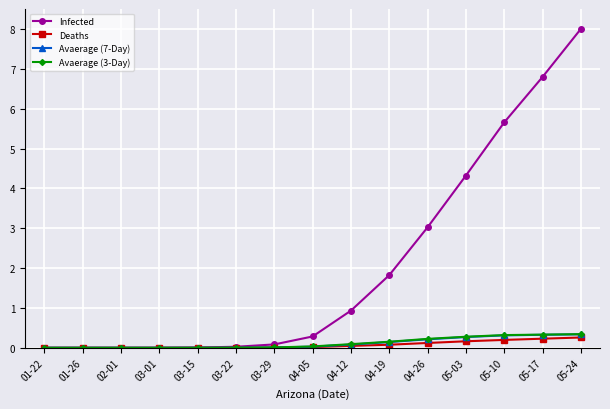

What is the maximum value for Deaths?

0.3